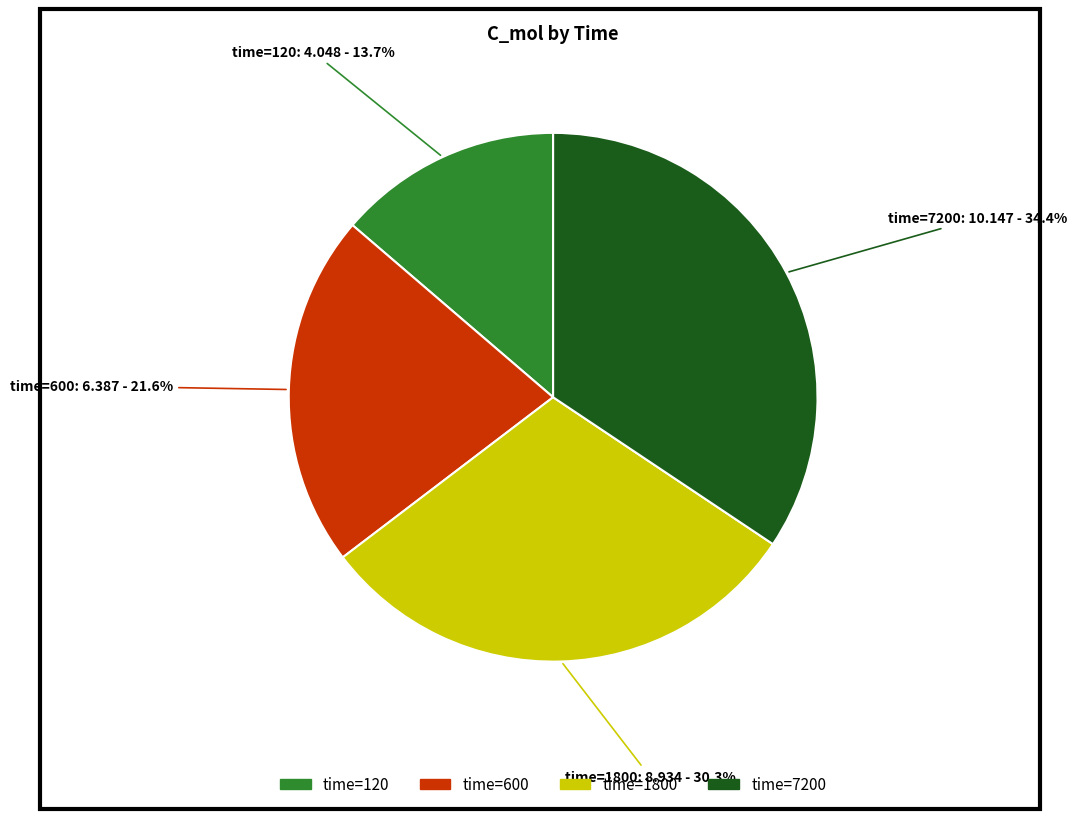

Does time=600 account for over 50% of the chart?

No